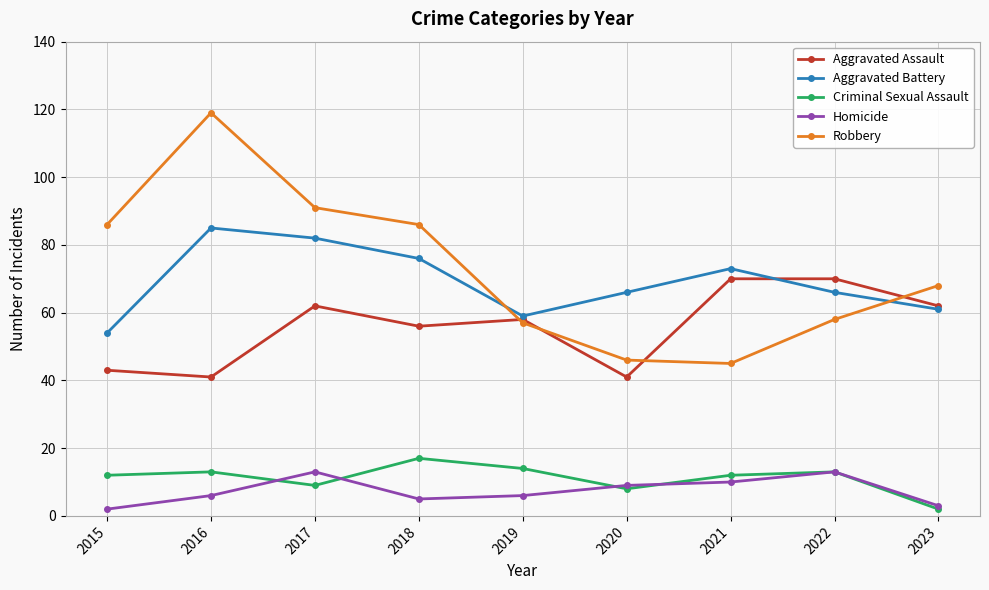

How many interior local peaks does the Aggravated Battery series have?

2